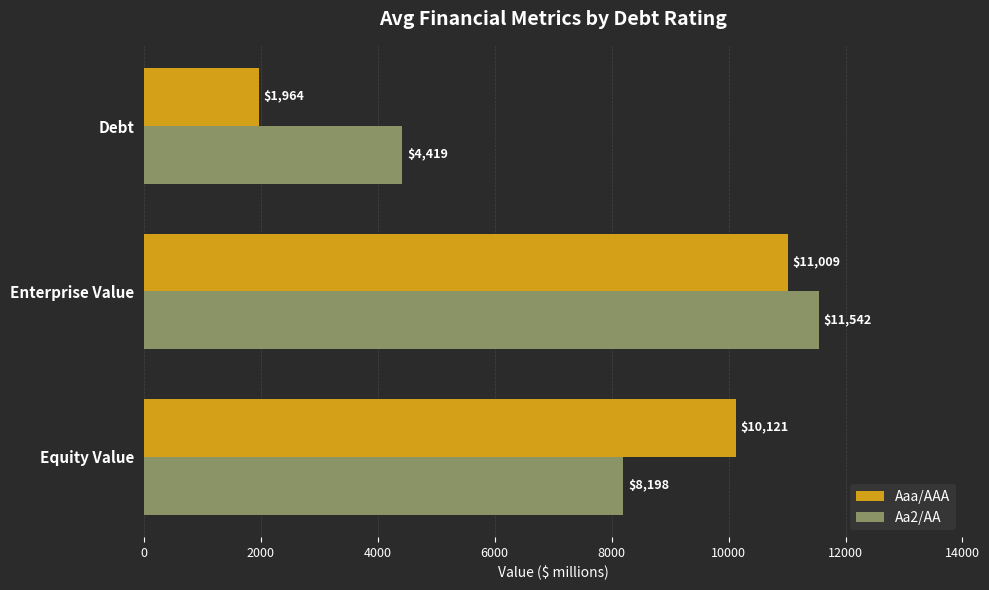

Which series has the largest total across all categories?

Aa2/AA